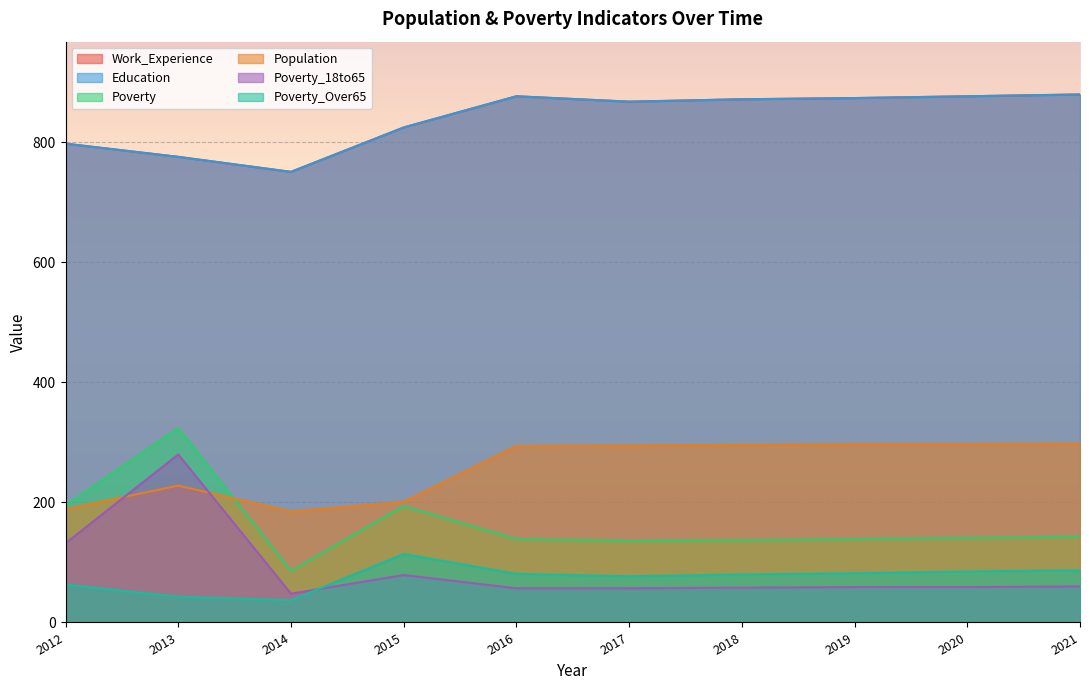

What is the difference between the maximum and second lowest values in the Population series?

109